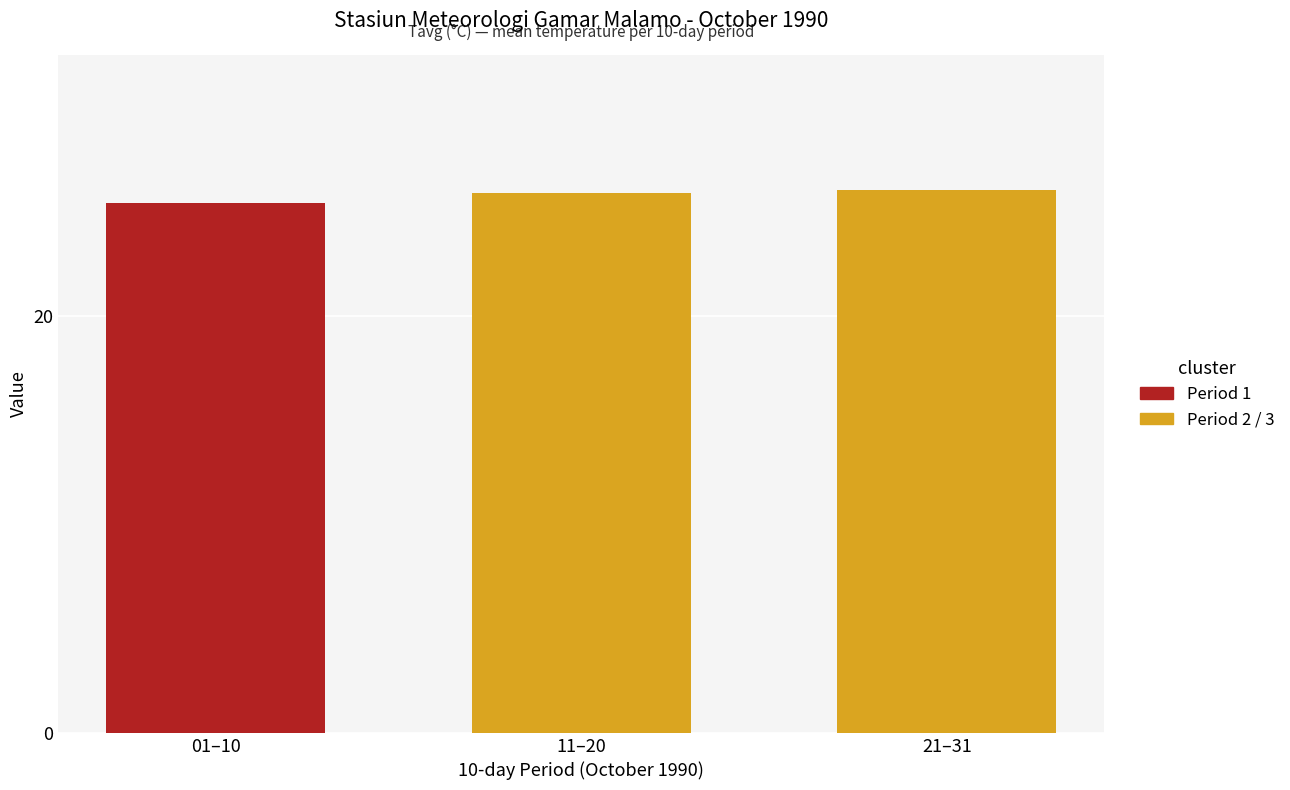

What is the greatest value displayed?

26.0